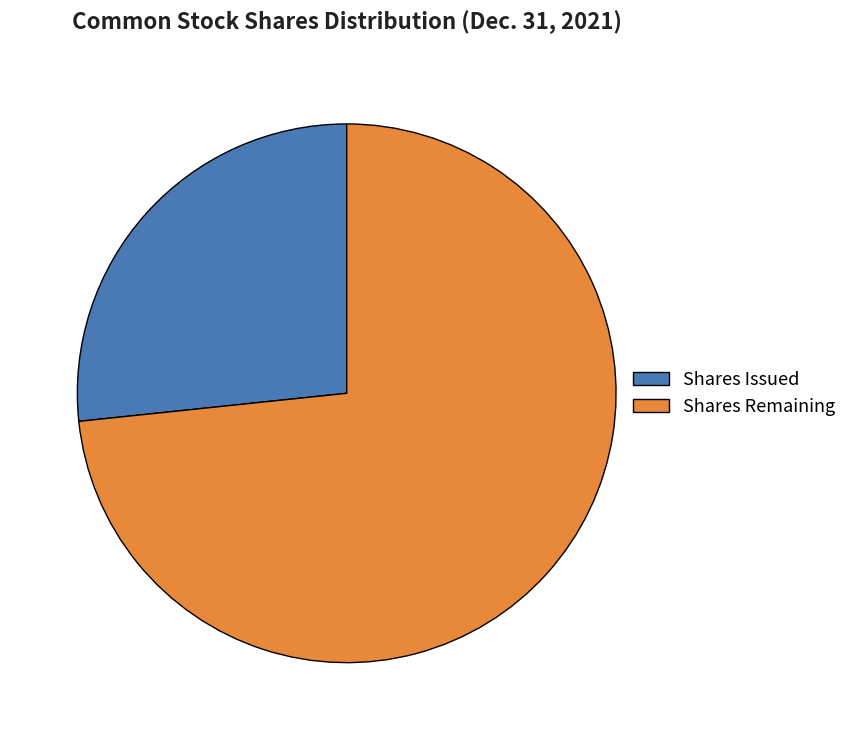

Which has a higher value, Shares Remaining or Shares Issued?

Shares Remaining